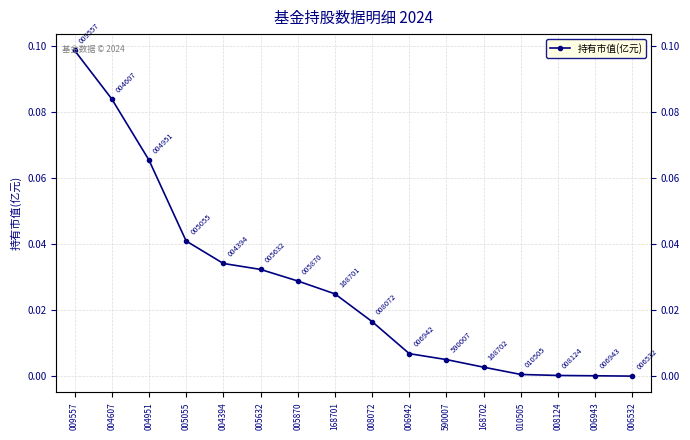

Between 168702 and 168701, which is larger?

168701